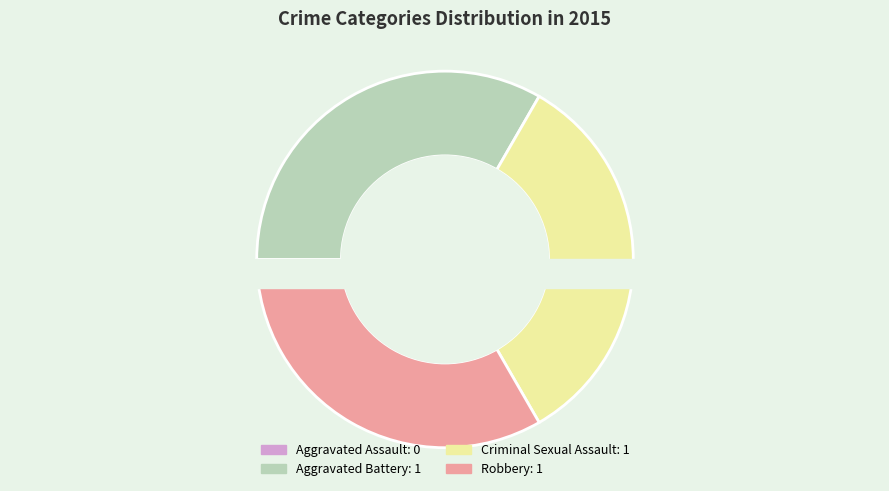

How much of the chart is everything except Robbery?

66.7%